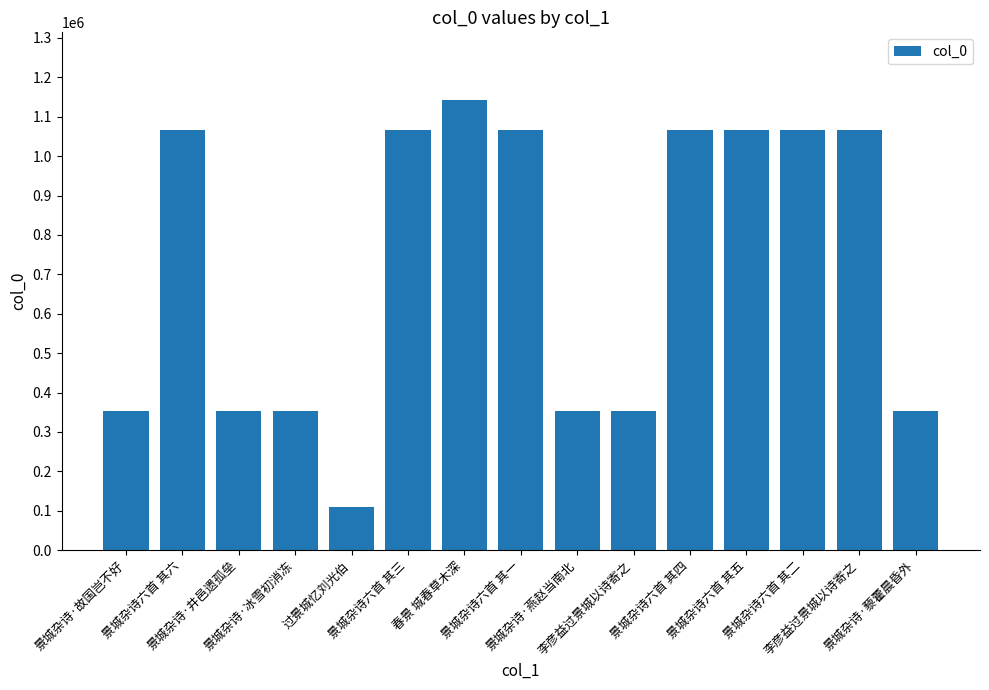

How many data points does each series have?

15